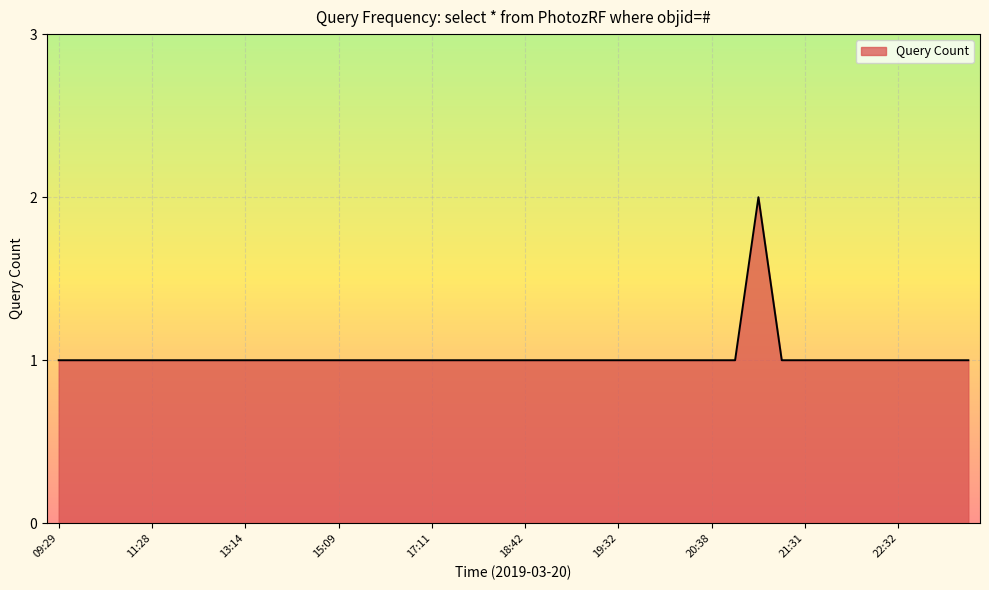

Rank the categories by value from highest to lowest.

21:02, 09:29, 09:39, 10:26, 10:42, 11:28, 11:47, 11:53, 12:17, 13:14, 13:27, 14:32, 14:37, 15:09, 16:00, 16:30, 17:07, 17:11, 17:24, 18:16, 18:31, 18:42, 19:11, 19:22, 19:29, 19:32, 20:05, 20:22, 20:27, 20:38, 20:39, 21:20, 21:31, 22:08, 22:11, 22:29, 22:32, 23:10, 23:20, 23:42